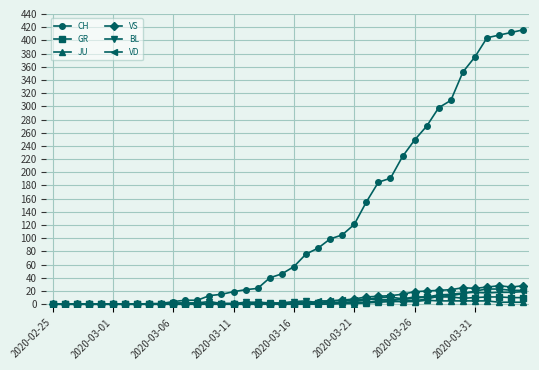

Which series has the largest total across all categories?

CH